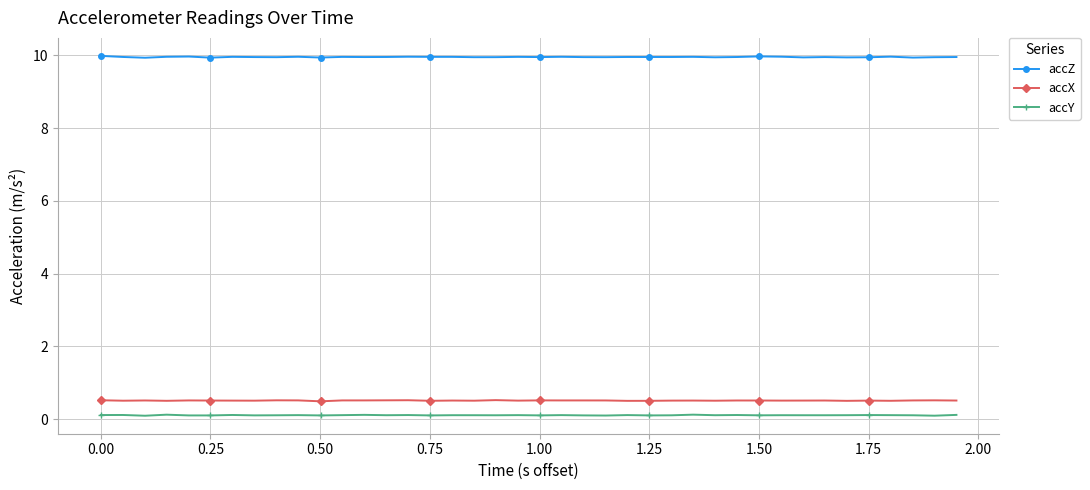

What is the value of the accZ point at the 3rd from the left?

9.9